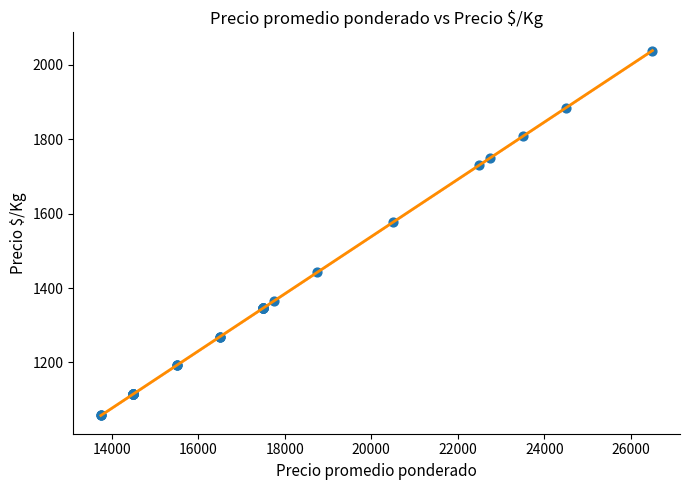

What Y value in the scatter plot is closest to 1548?

1577